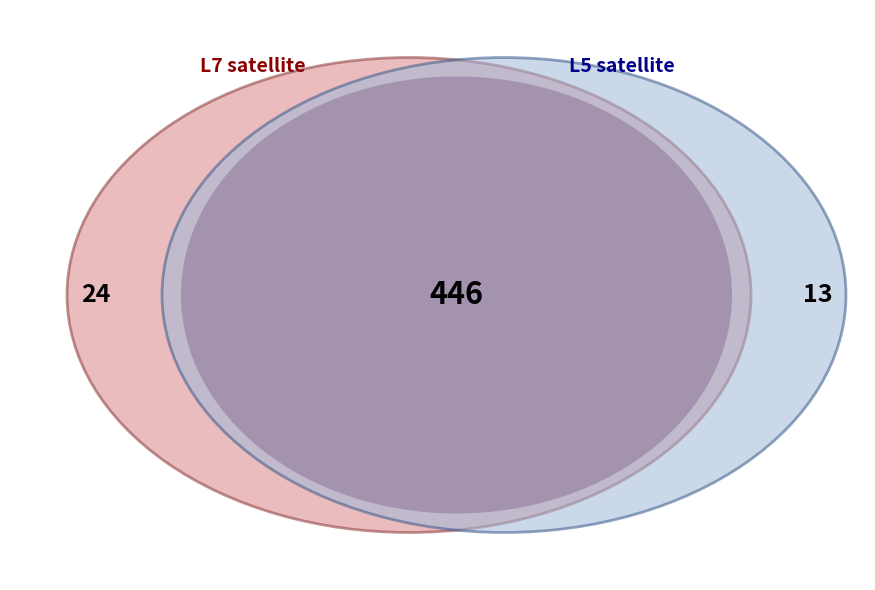

What is the smallest slice in the pie chart?

L5